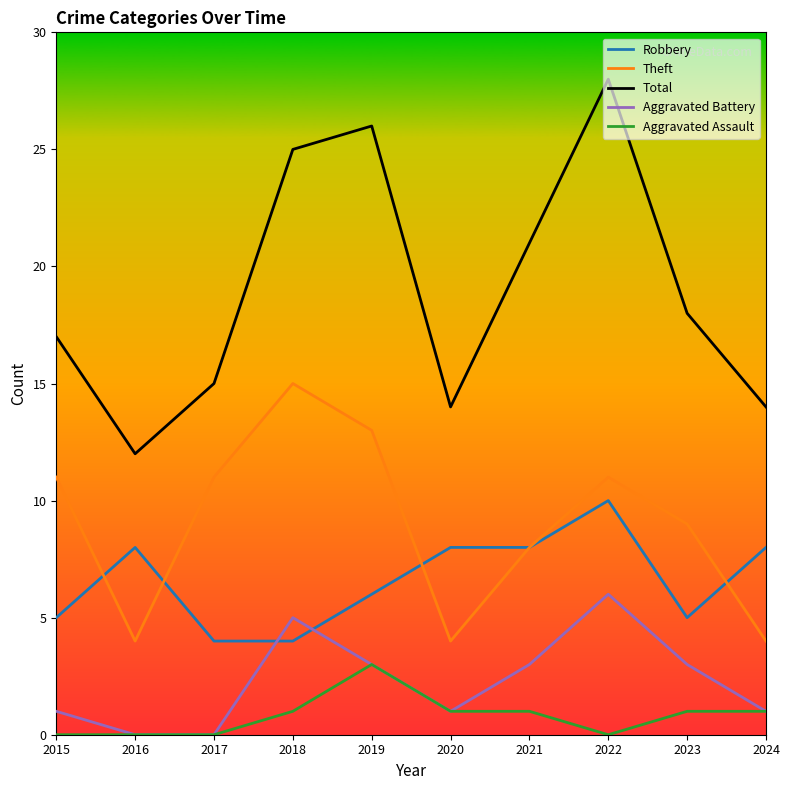

Reading left to right, extract all data points from this chart.

Robbery: 5	8	4	4	6	8	8	10	5	8
Theft: 11	4	11	15	13	4	8	11	9	4
Total: 17	12	15	25	26	14	21	28	18	14
Aggravated Battery: 1	0	0	5	3	1	3	6	3	1
Aggravated Assault: 0	0	0	1	3	1	1	0	1	1